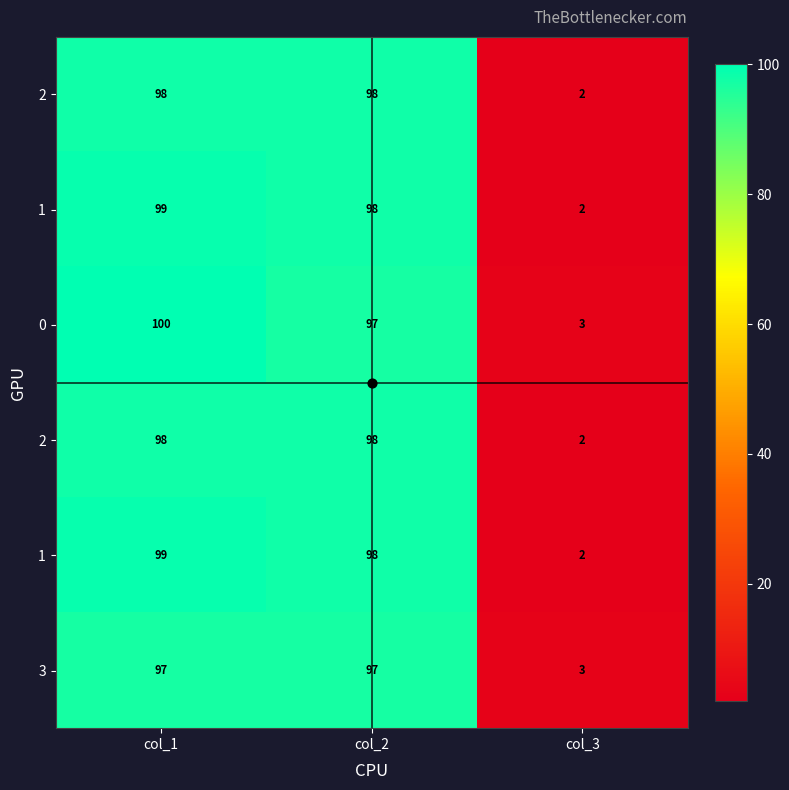

At which category is the sum across all series the highest?

col_1